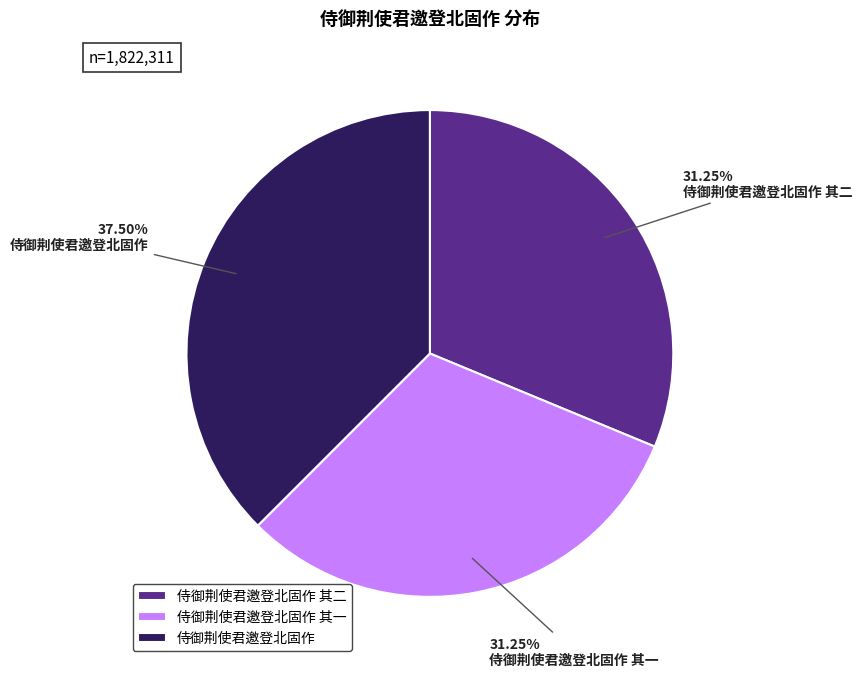

How many segments does this pie chart have?

3